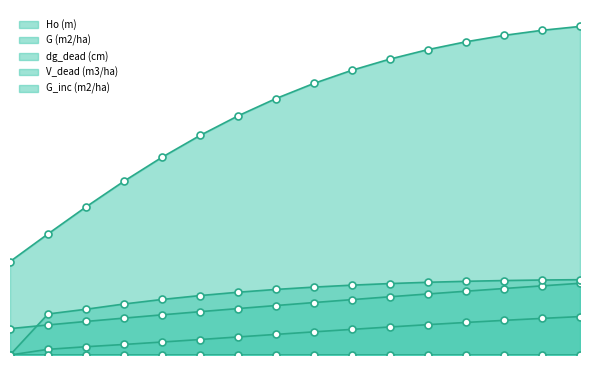

How many data points does each series have?

16